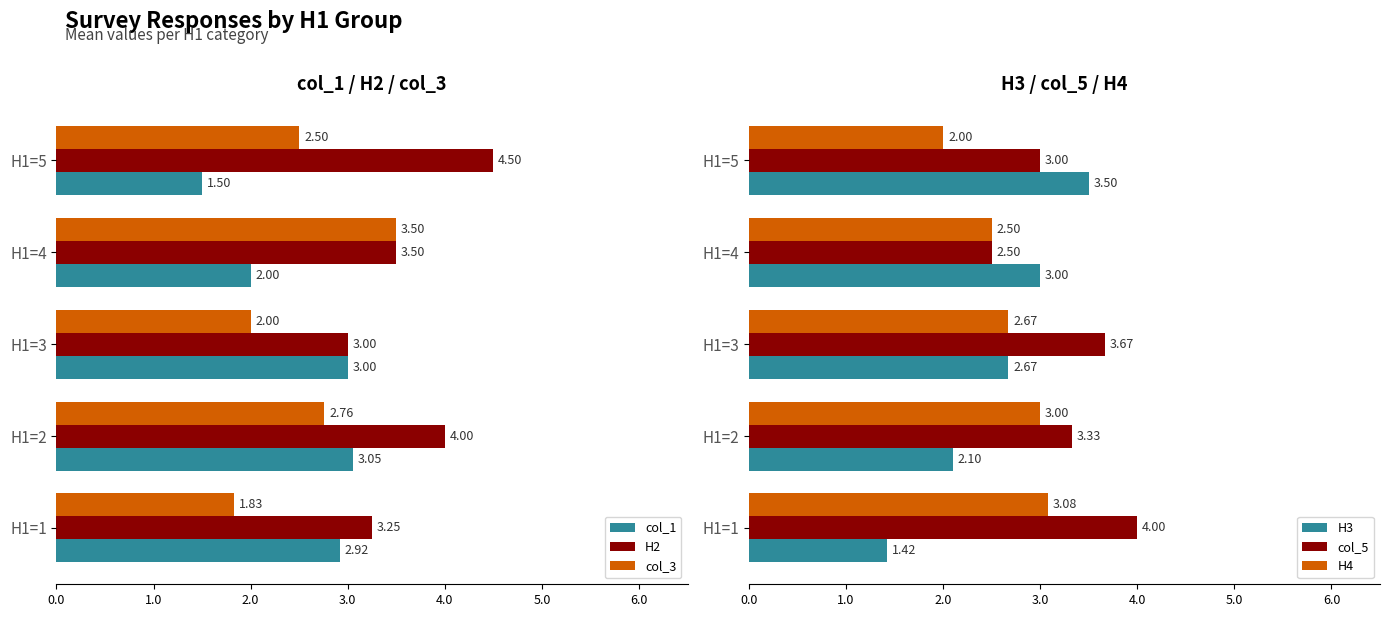

What is the difference between the maximum and minimum values in the H3 series?

2.1